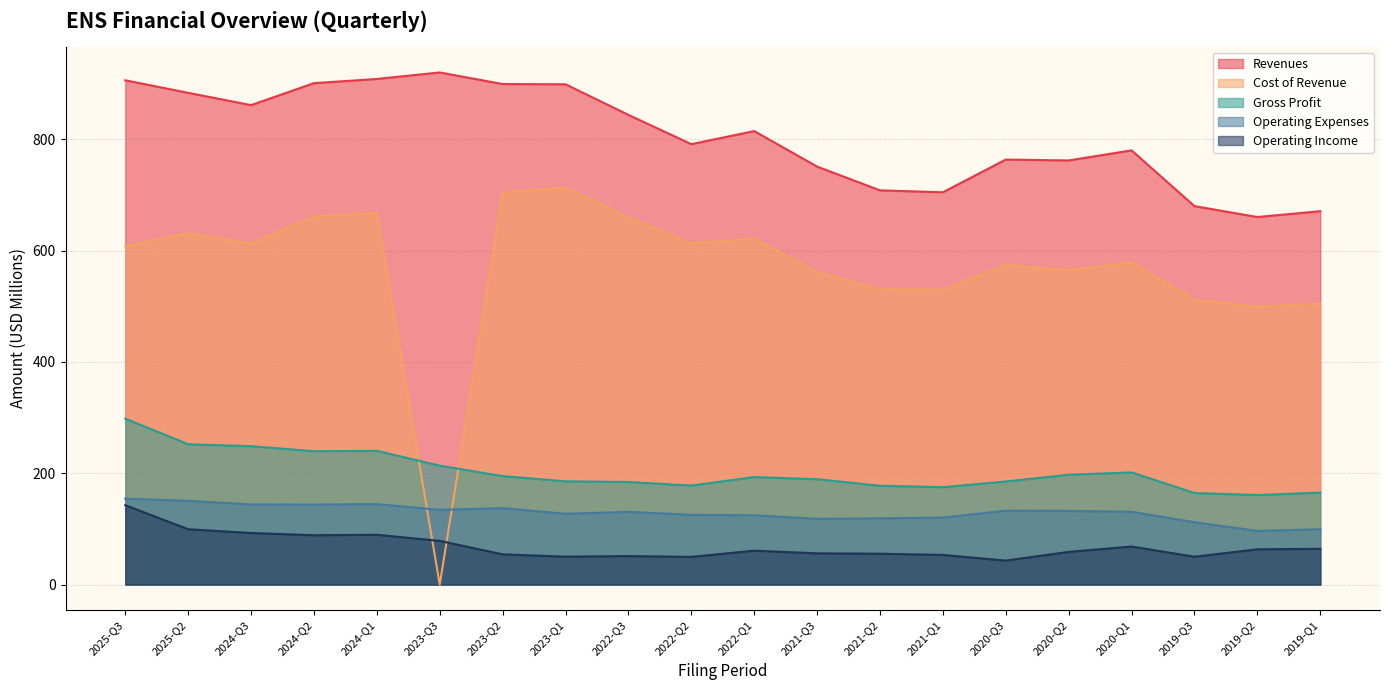

Which label corresponds to the largest value in the chart?

2023-Q3